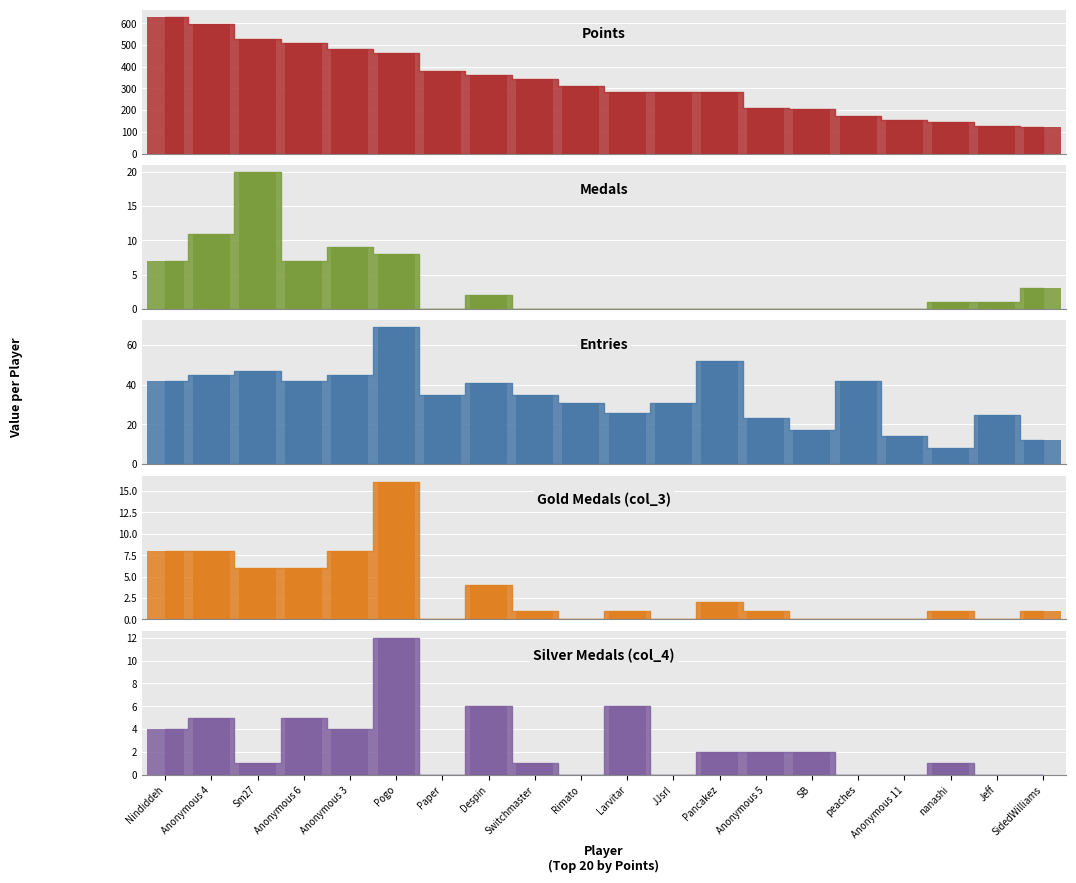

How many bars are there in each group?

5